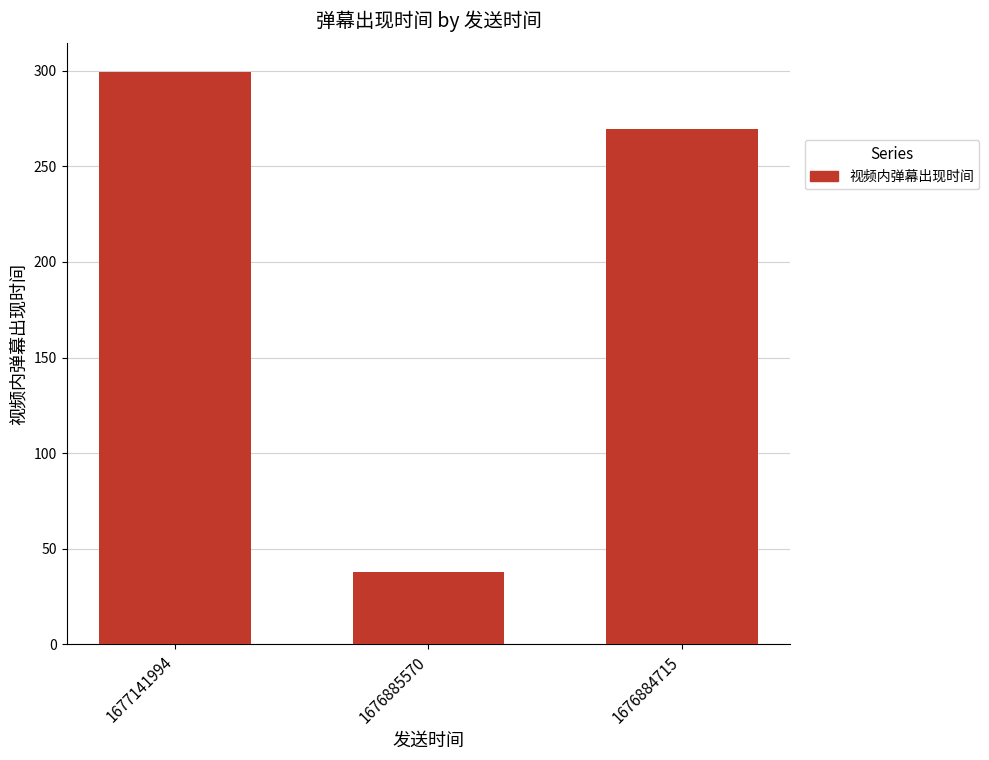

What is the difference between the maximum and minimum values?

261.7